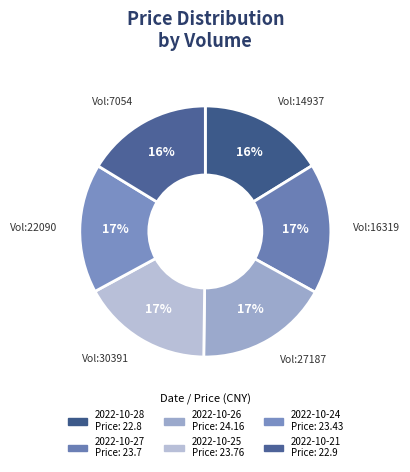

Which slice is the largest?

27187